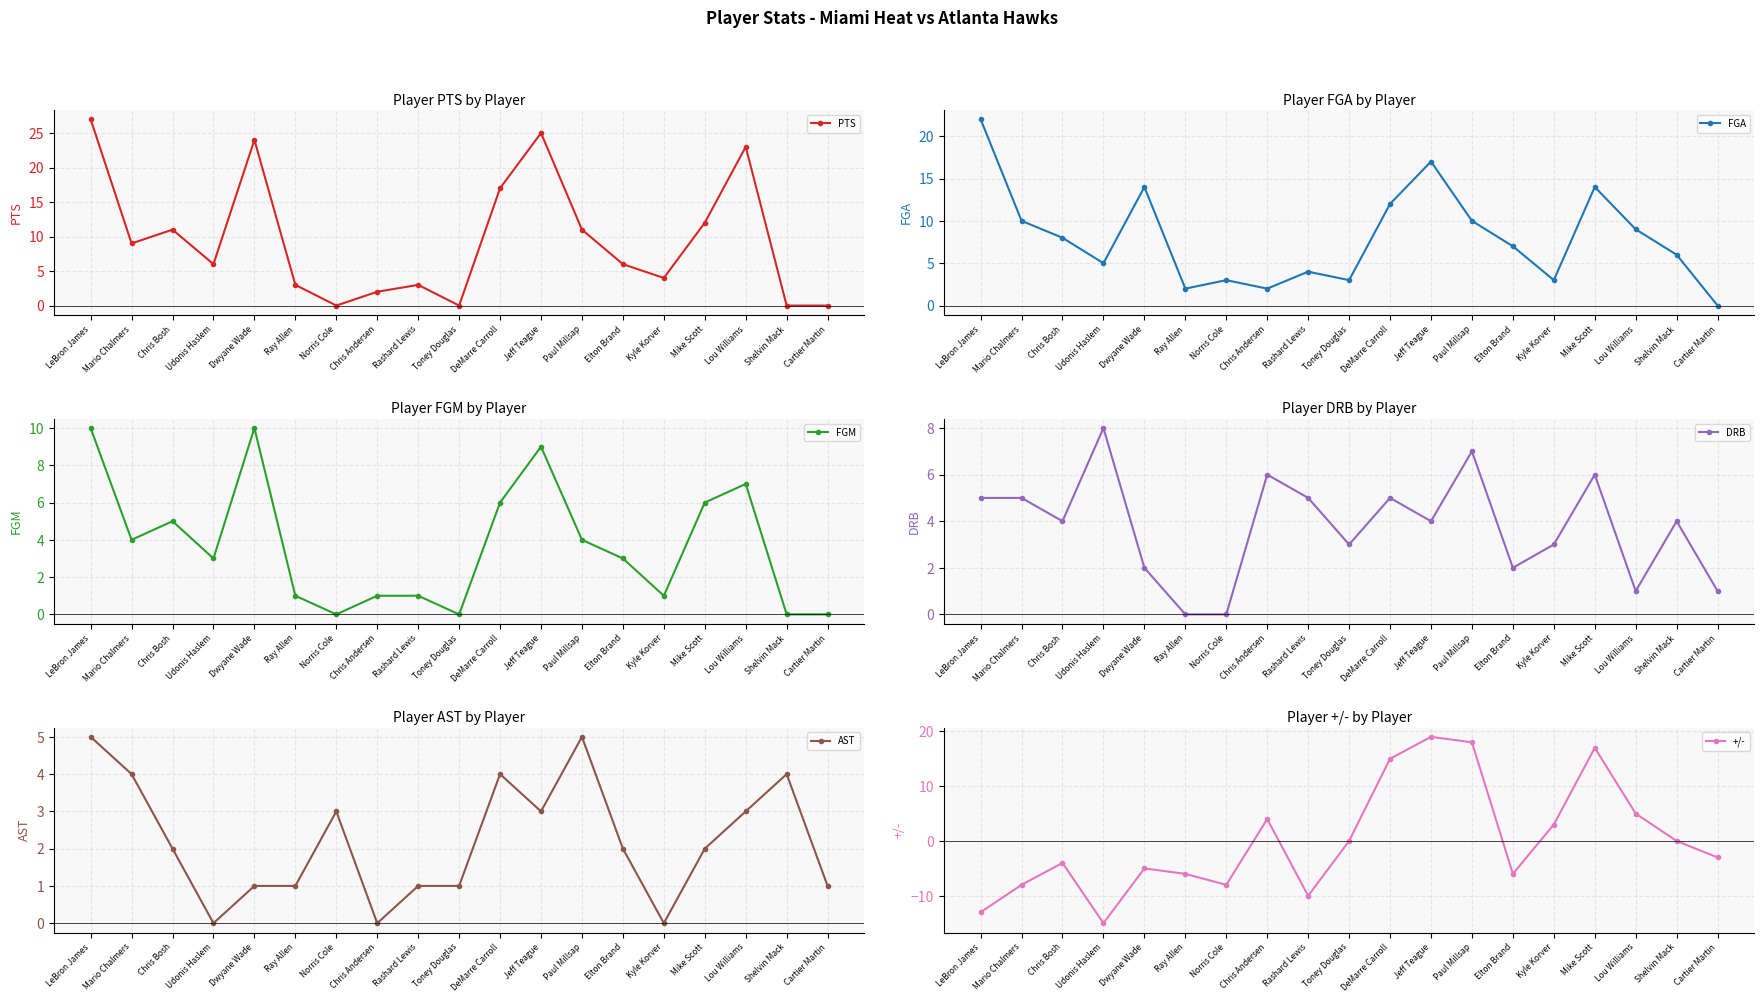

Does the chart have visible grid lines?

Yes